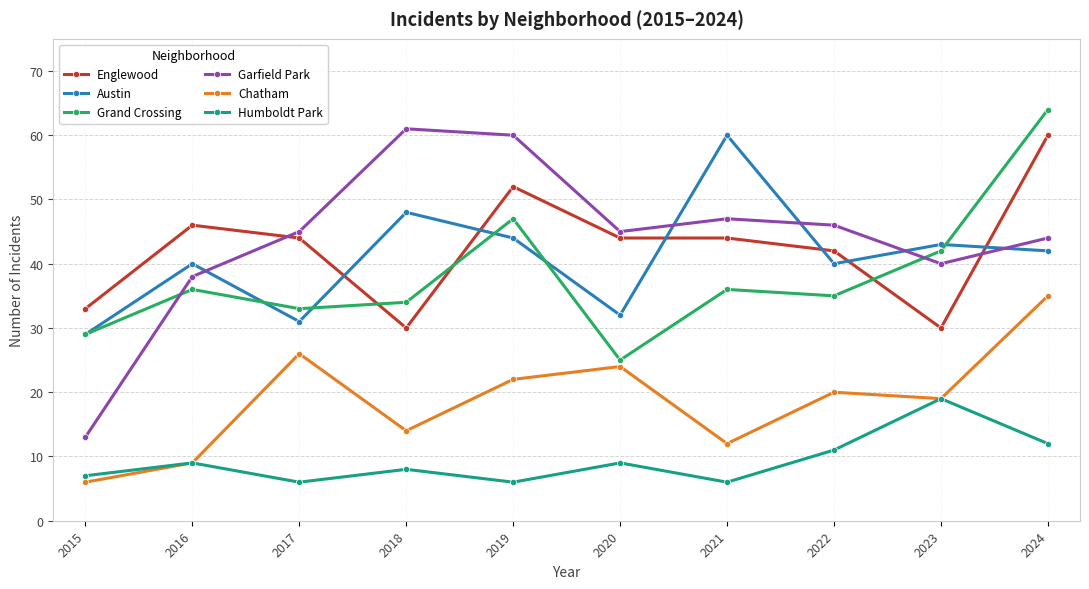

In Grand Crossing, how many points are higher than both neighbors (excluding endpoints)?

3